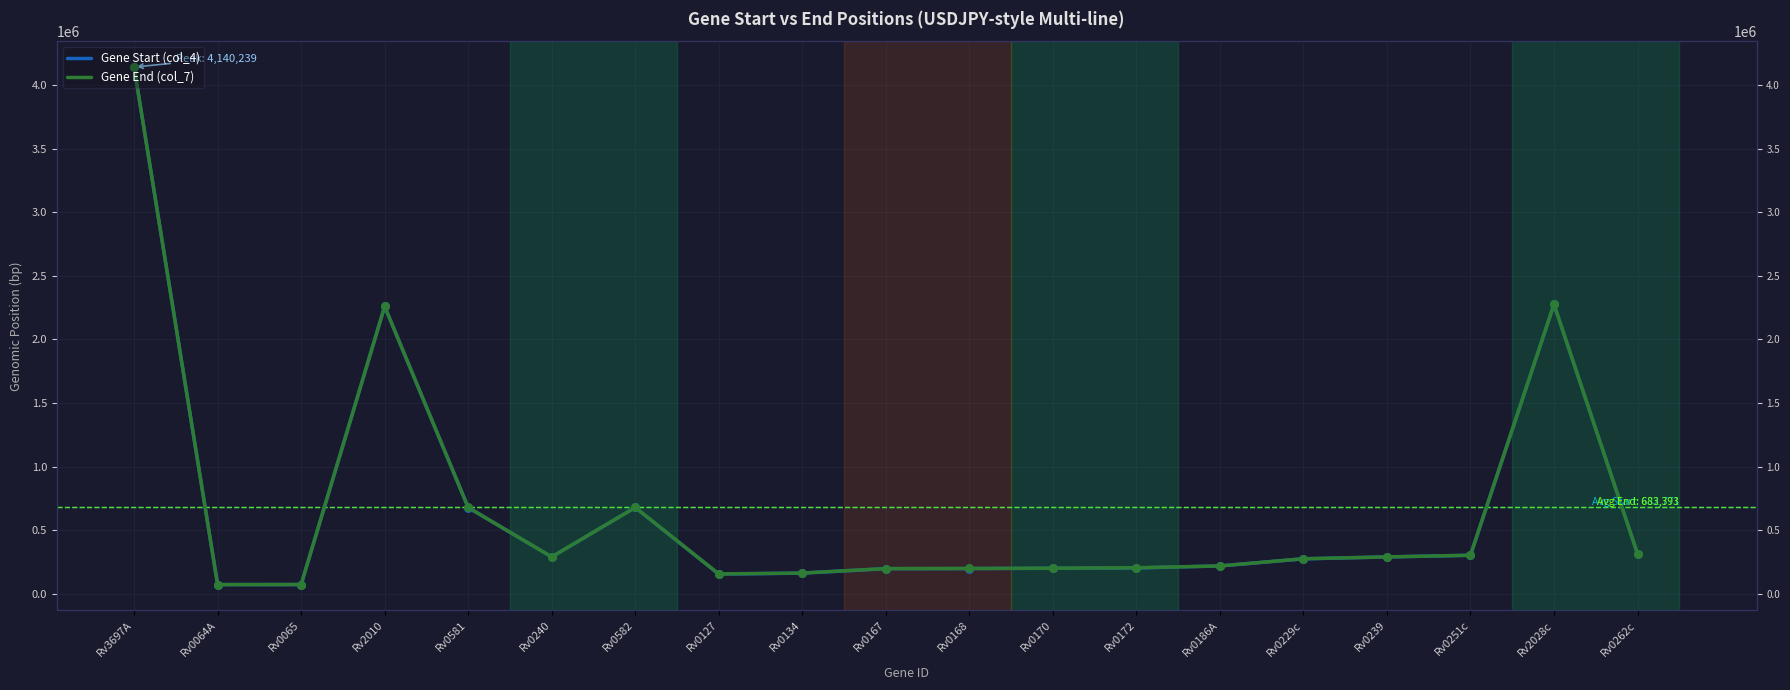

At which category is the sum across all series the highest?

Rv3697A